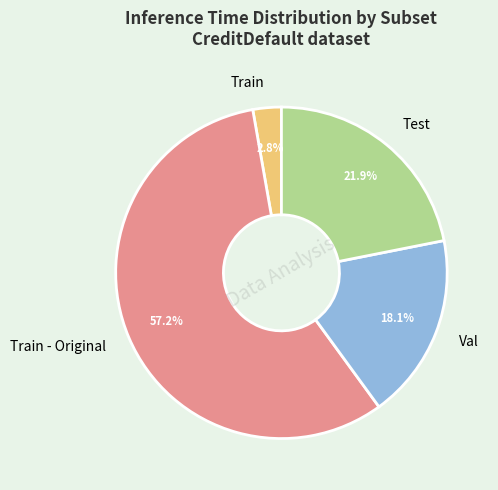

To the nearest percent, what is the combined percentage of Test and Val?

40%